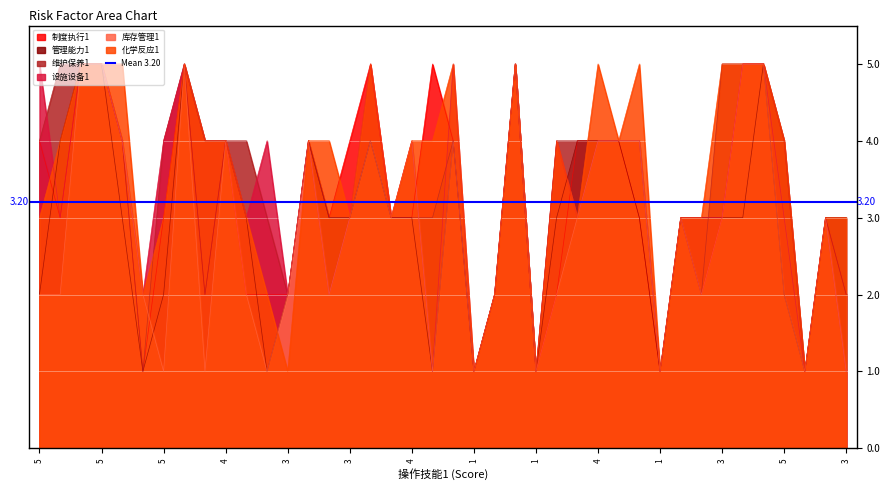

The 维护保养1 series shows 4 at 5. True or false?

True